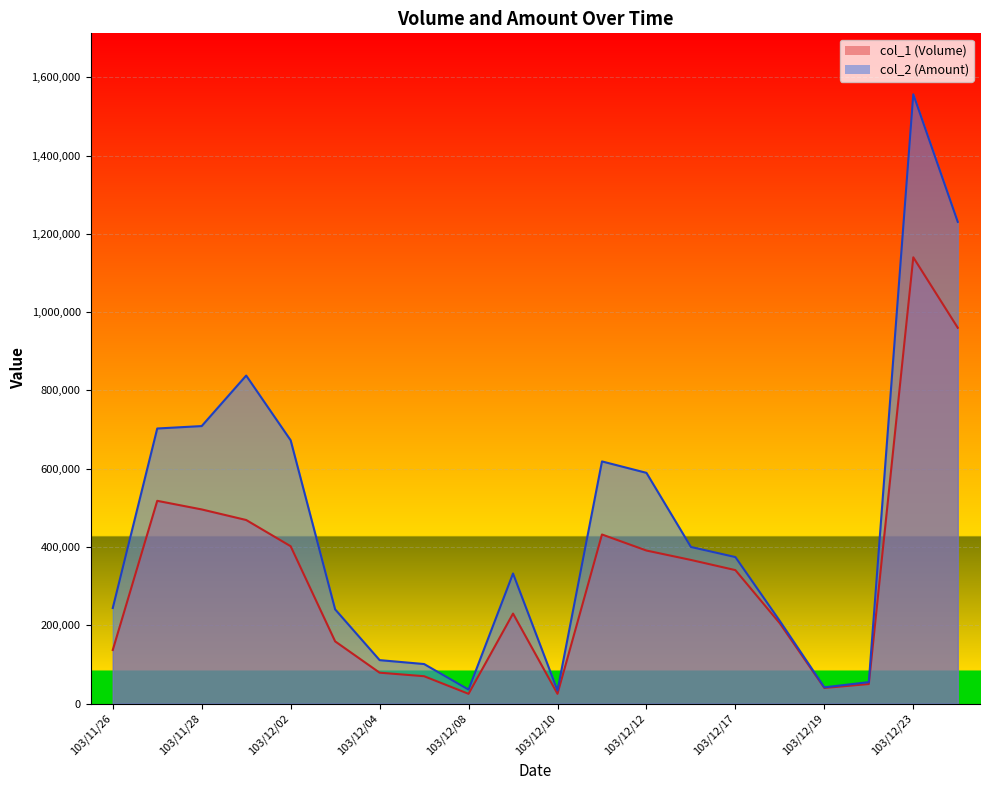

At which label is col_1 (Volume) closest to 582500?

103/11/27